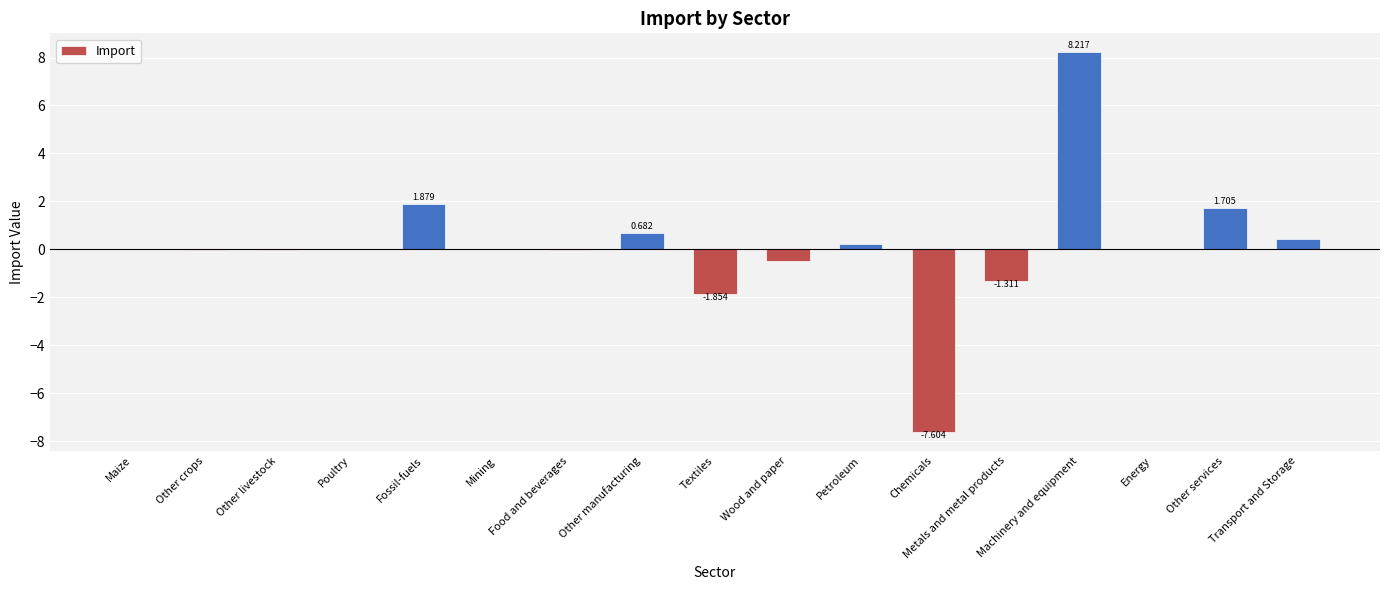

Is it true that the value at Other services is 1.7?

True